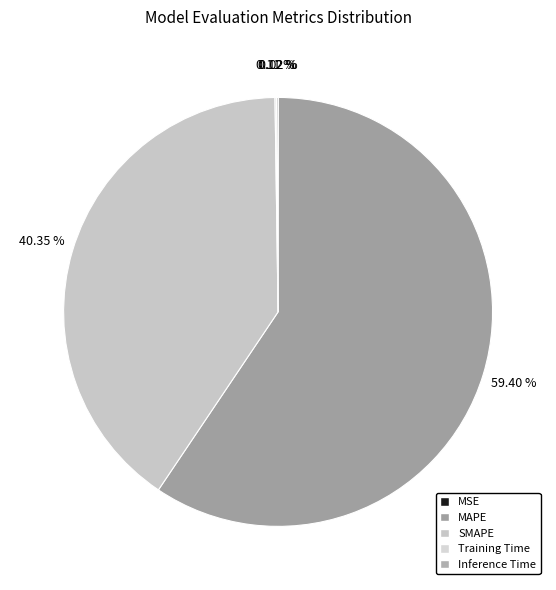

Is there a majority slice in this chart?

Yes